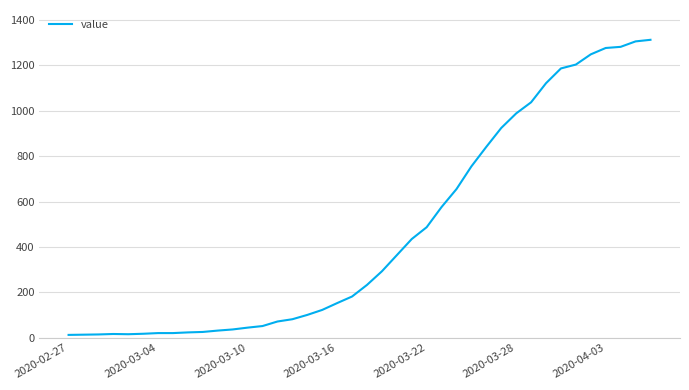

What is the sum of all values?

18584